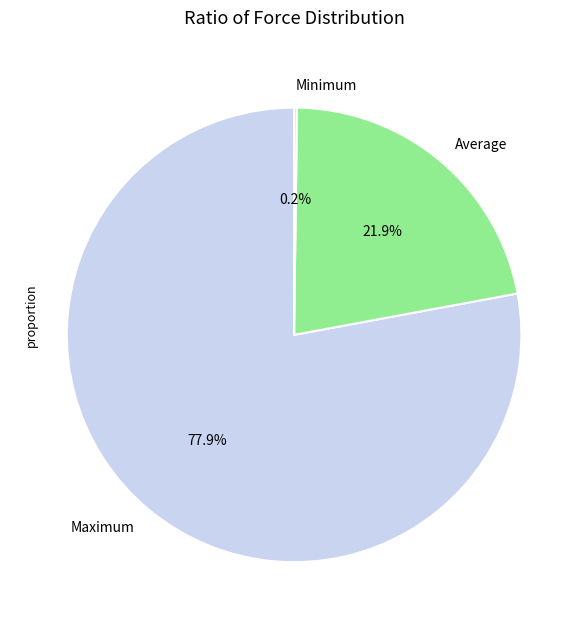

Which has a higher value, Average or Maximum?

Maximum